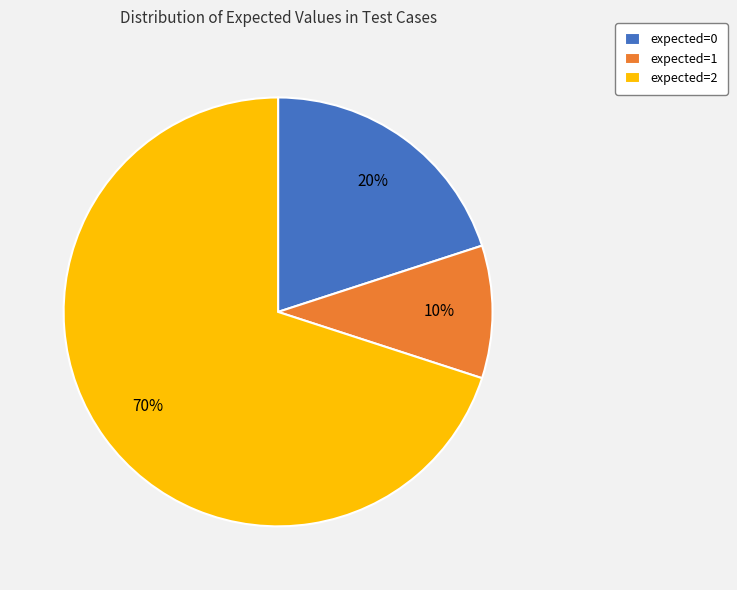

What percentage is the expected=2 slice, to the nearest percent?

70%